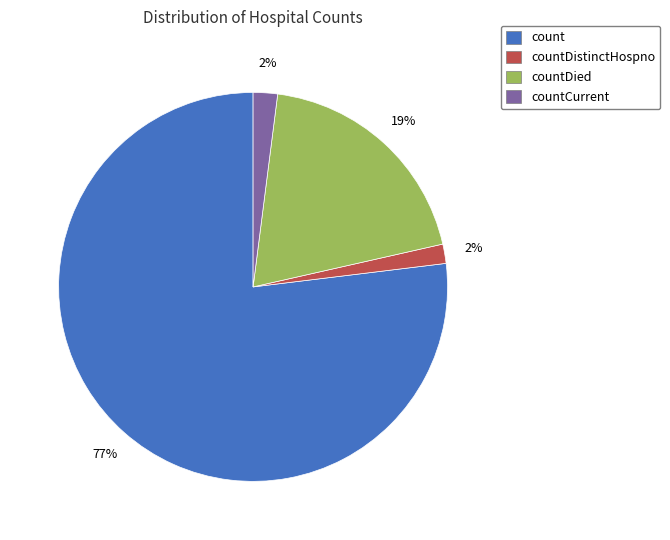

To the nearest percent, what is the difference between the largest and smallest slice percentages?

75%